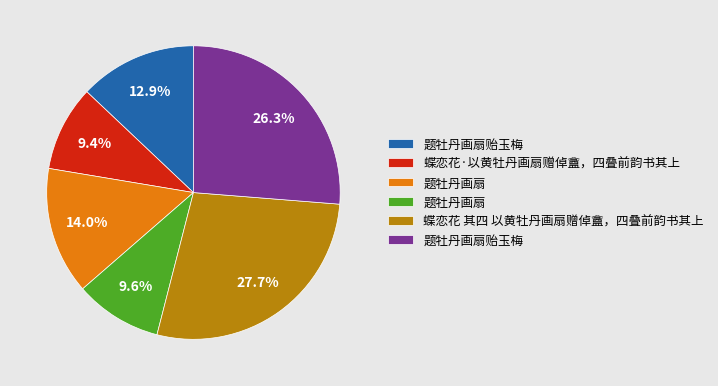

How many slices are in this pie chart?

6